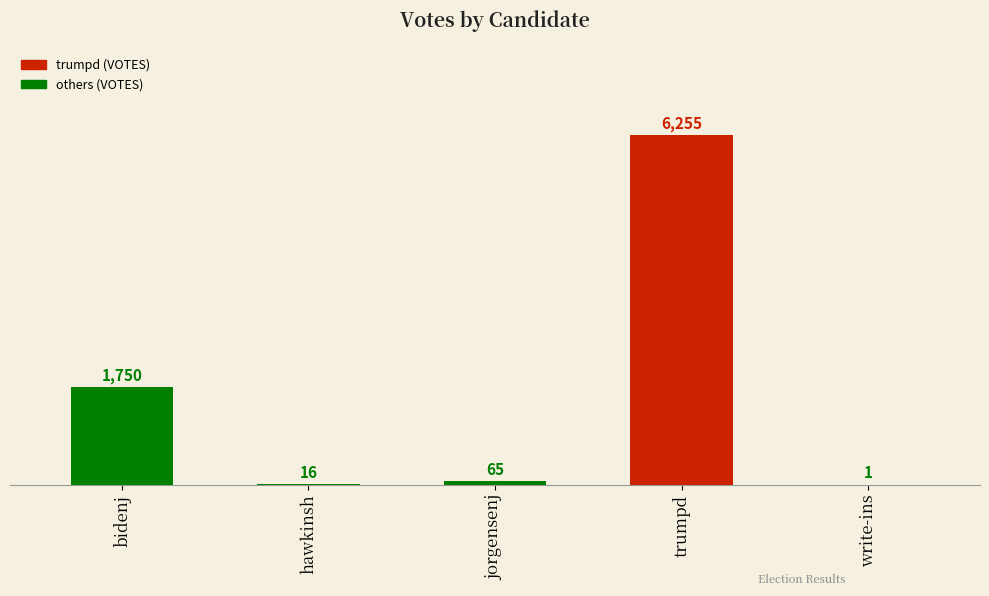

What is the change in value from hawkinsh to write-ins?

-15